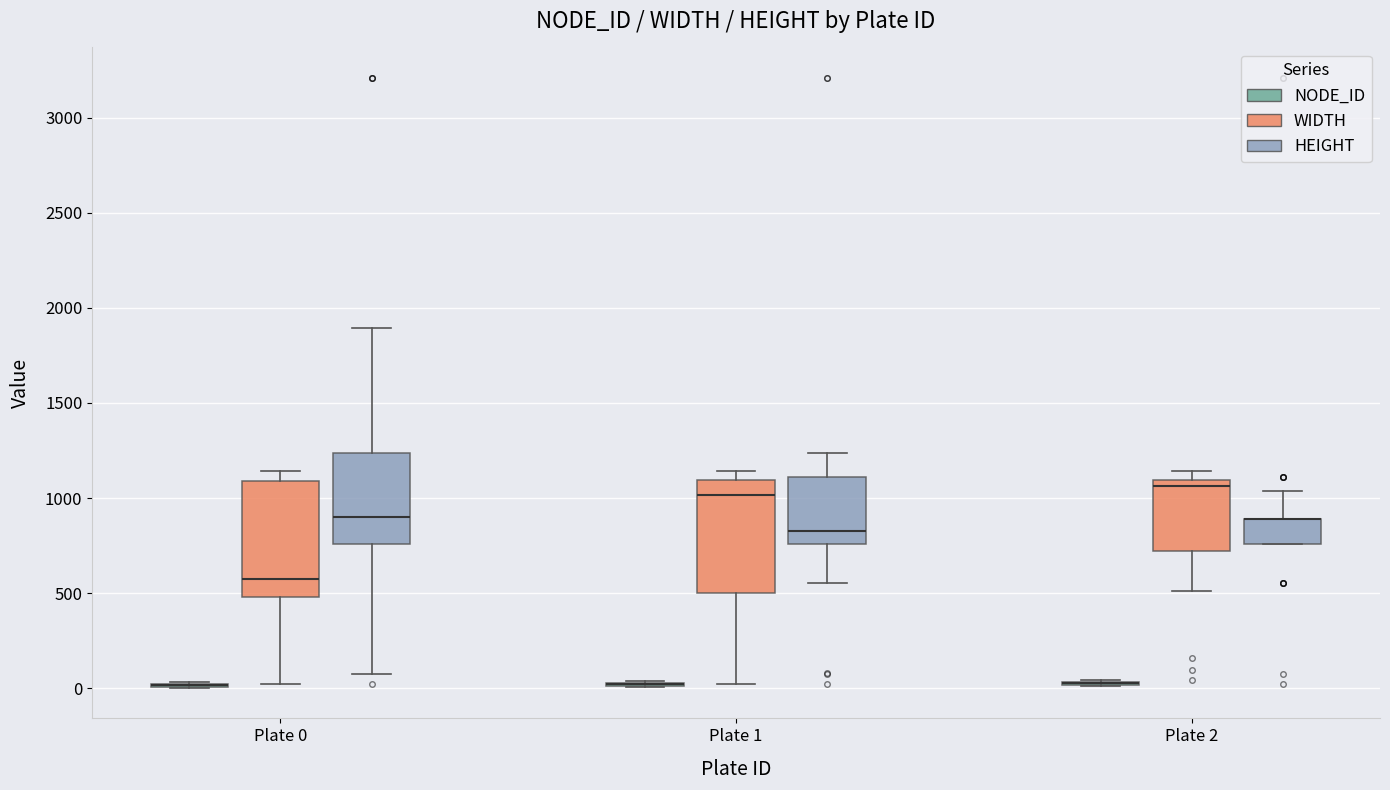

Reading left to right, read every box against the y-axis: the position of its median line, the range the box covers, and the ends of its whiskers. The values are not printed on the chart, so give them approximately, as read against the axis.

Plate 0 (NODE_ID): box collapsed to a line at 0, whiskers 0 to 50
Plate 0 (WIDTH): median 550, box 500 to 1100, whiskers 0 to 1150
Plate 0 (HEIGHT): median 900, box 750 to 1250, whiskers 50 to 1900
Plate 1 (NODE_ID): box collapsed to a line at 0, whiskers 0 to 50
Plate 1 (WIDTH): median 1000, box 500 to 1100, whiskers 0 to 1150
Plate 1 (HEIGHT): median 850, box 750 to 1100, whiskers 550 to 1250
Plate 2 (NODE_ID): box collapsed to a line at 50, whiskers 0 to 50
Plate 2 (WIDTH): median 1050, box 700 to 1100, whiskers 500 to 1150
Plate 2 (HEIGHT): median 900 (drawn on the box's upper edge), box 750 to 900, whiskers 750 to 1050